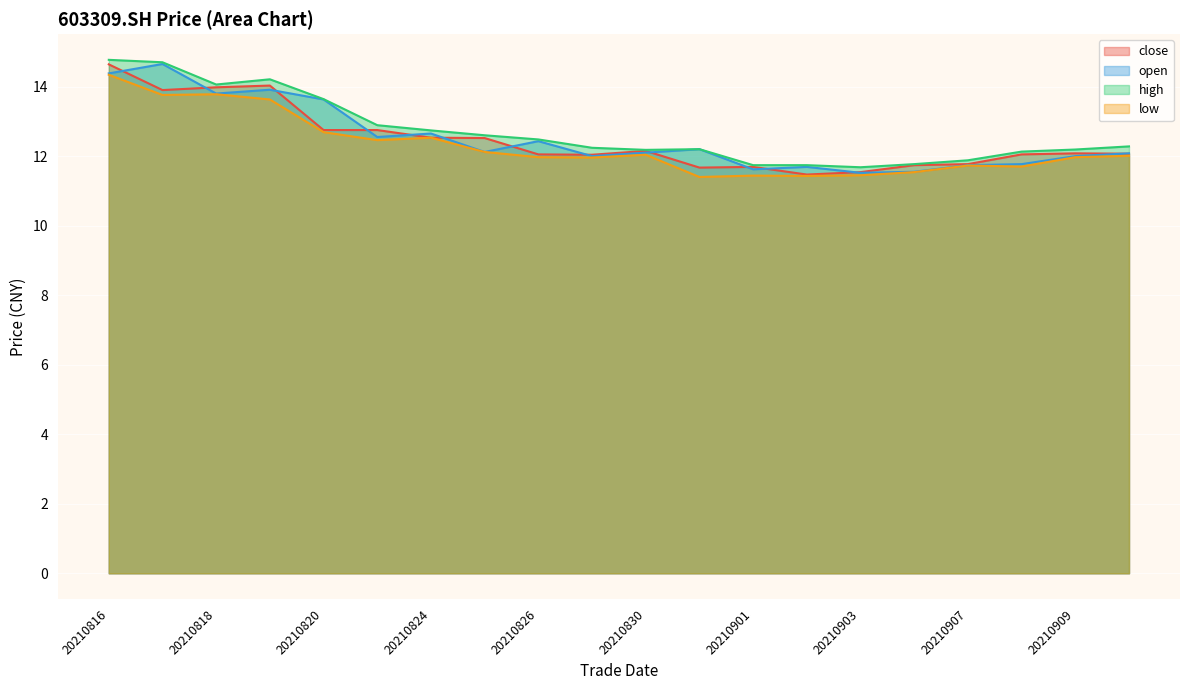

How many lines are shown in the chart?

4